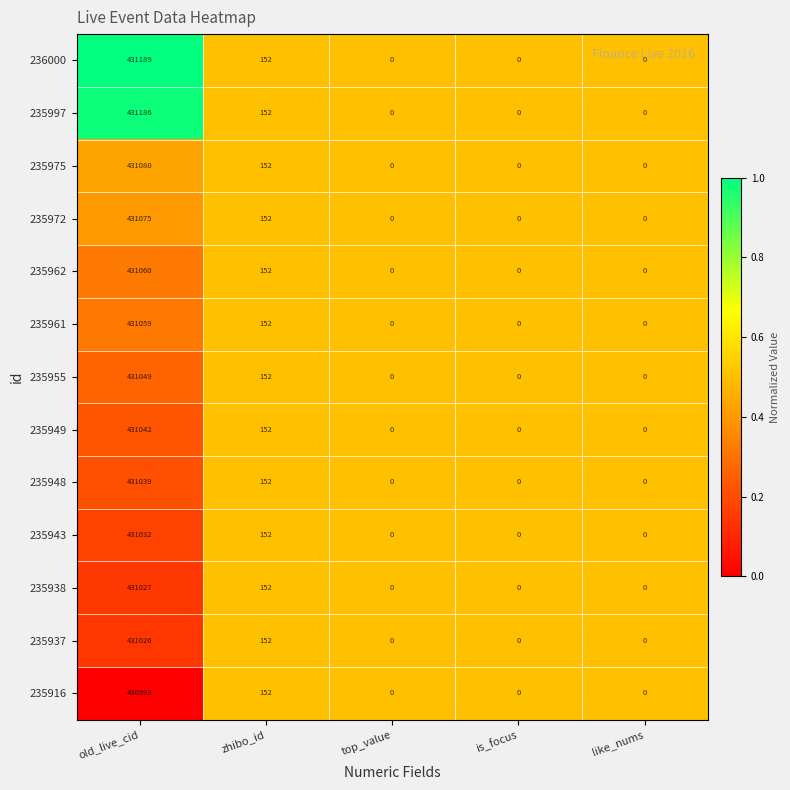

Rank the series by their maximum value, from highest to lowest.

236000, 235997, 235975, 235972, 235962, 235961, 235955, 235949, 235948, 235943, 235938, 235937, 235916